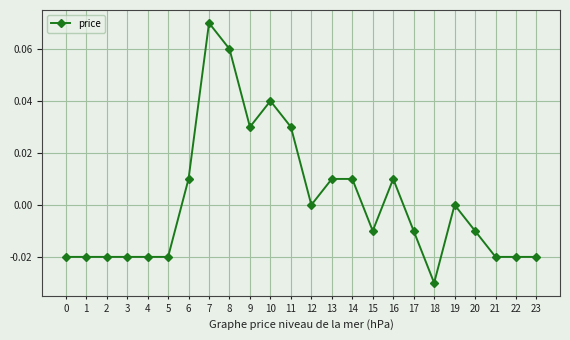

True or false: the data shows -0.0 at 2.

True